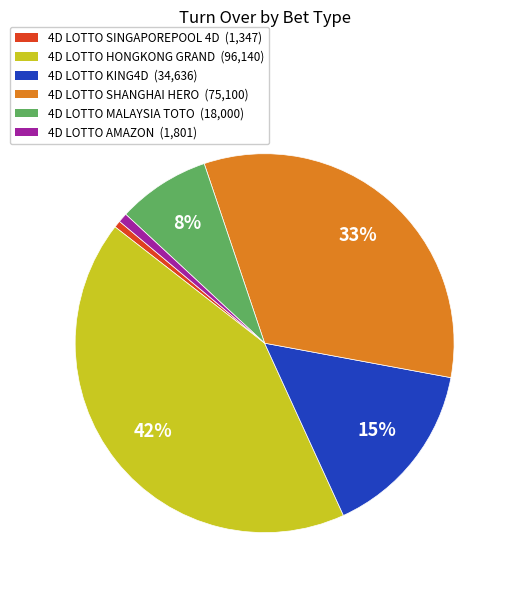

Does any single category account for the majority?

No